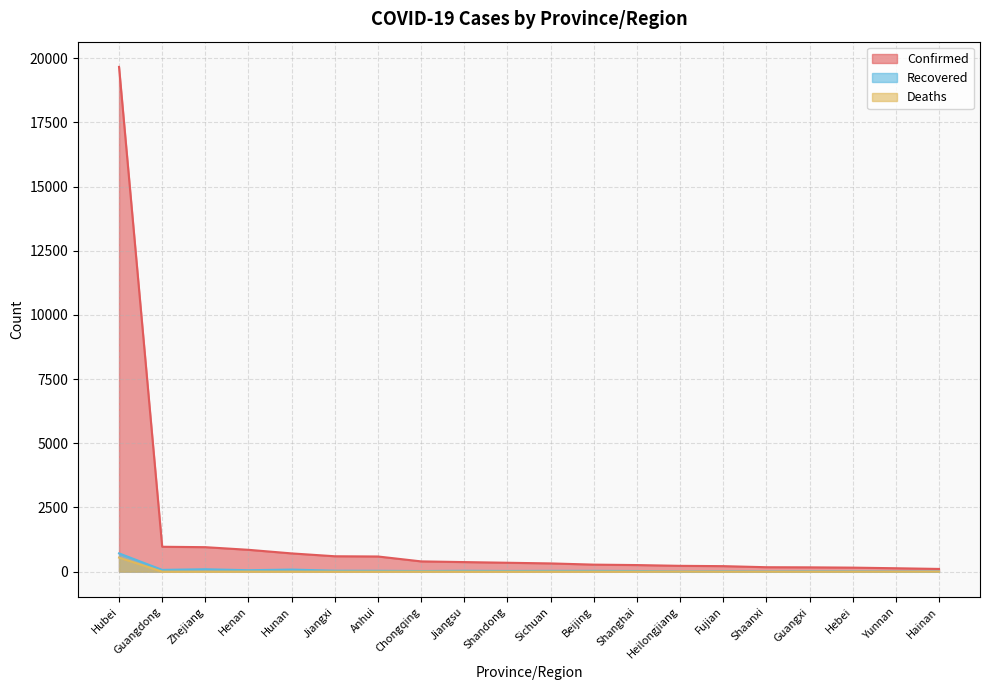

True or false: Deaths and Confirmed intersect in this chart.

False